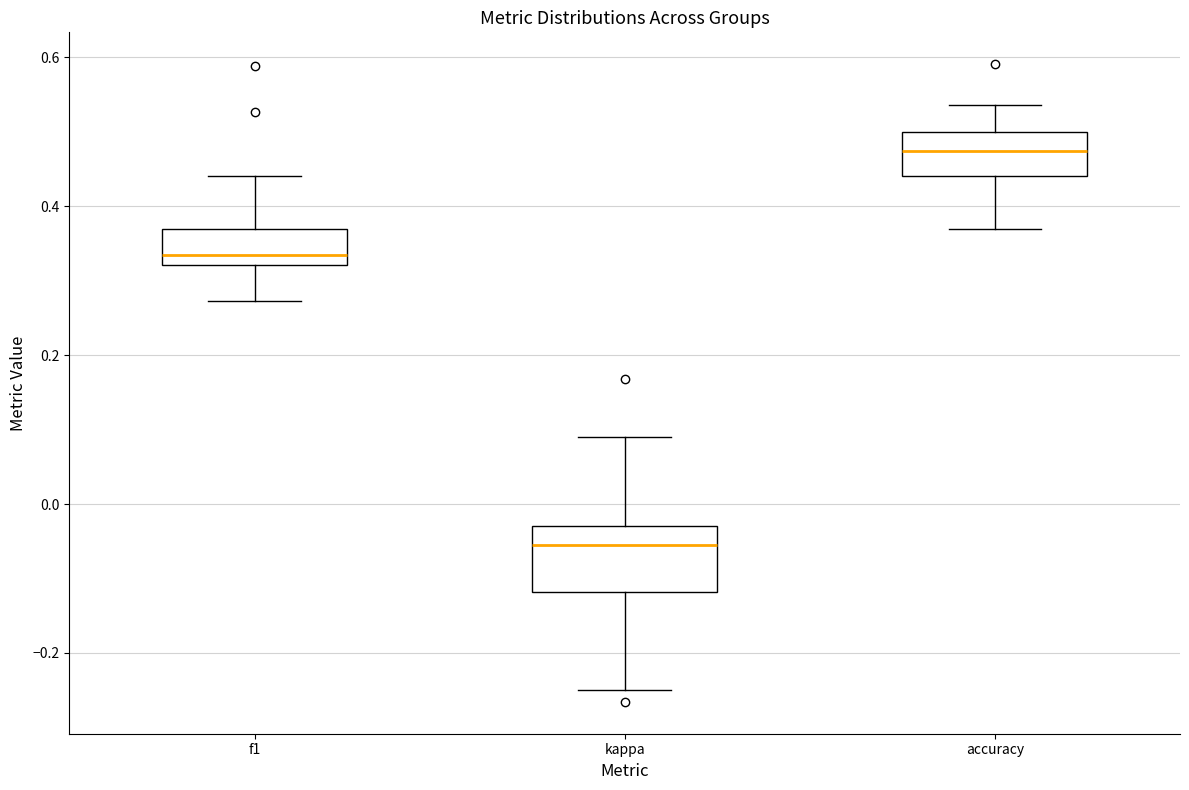

Where is the upper edge of the box for kappa on the y-axis? The values are not printed on the chart, so give them approximately, as read against the axis.

-0.02